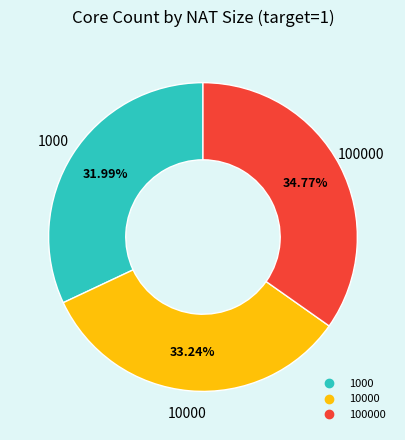

Does any single category account for the majority?

No